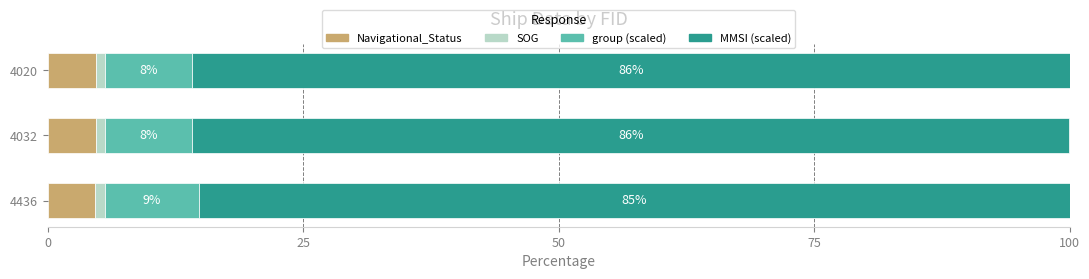

What is the total value across all series at 4020?

100.0